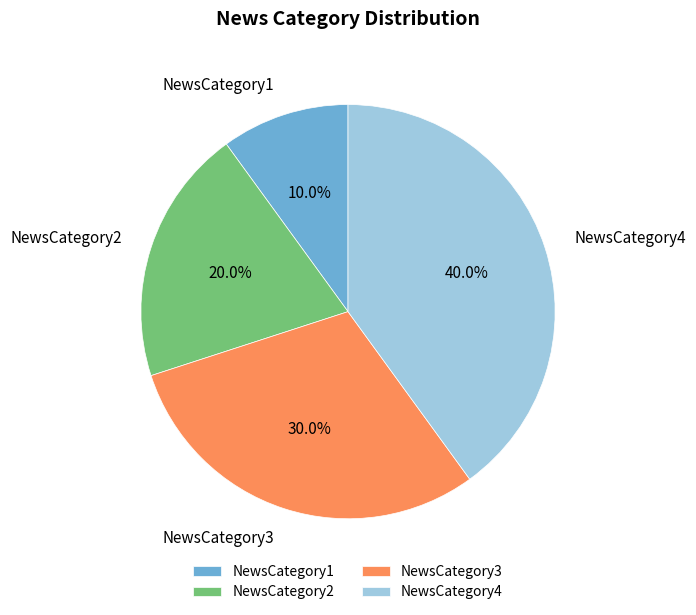

How many slices are in this pie chart?

4